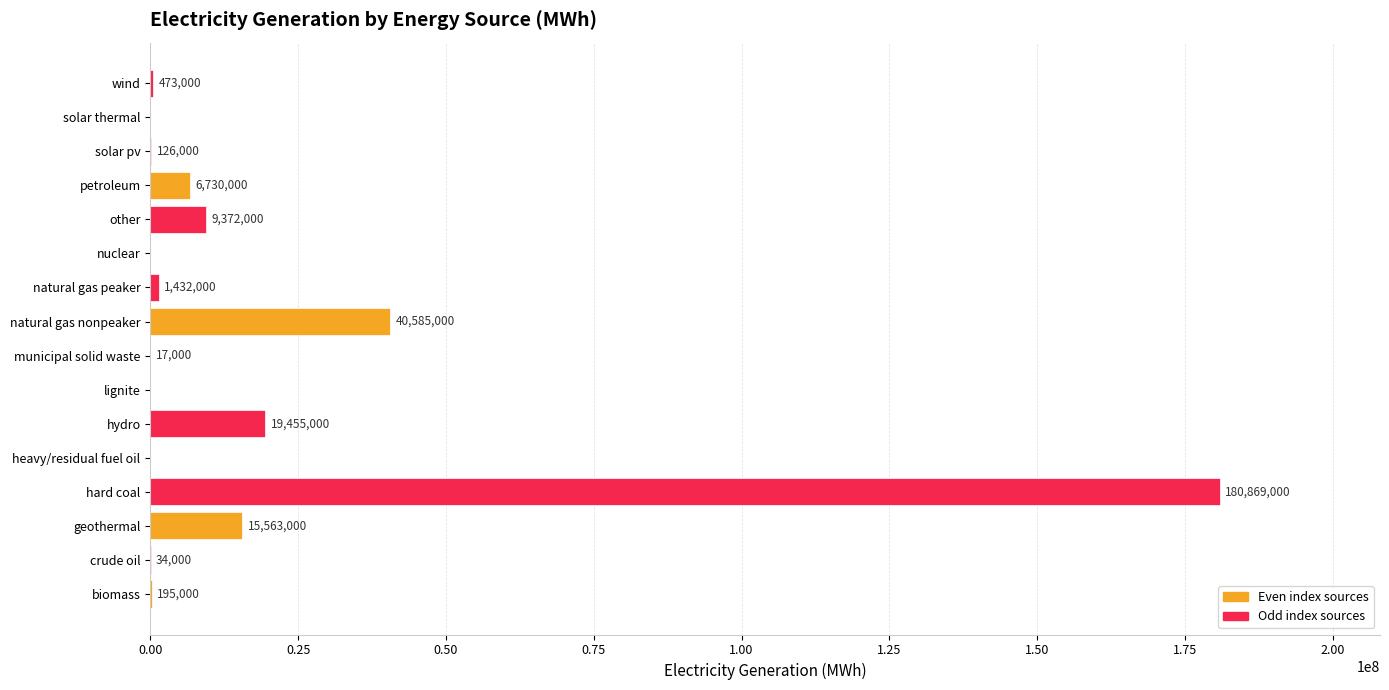

How many positive values are there?

12